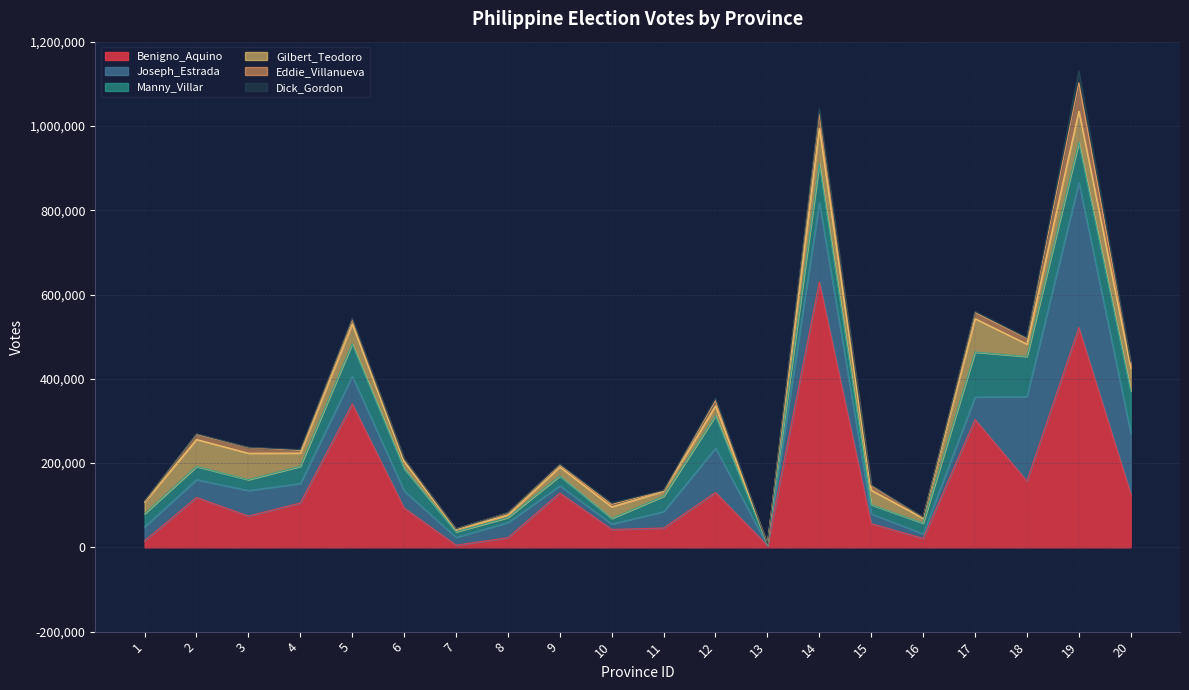

List the series in order of their peak value, highest first.

Benigno_Aquino, Joseph_Estrada, Manny_Villar, Gilbert_Teodoro, Eddie_Villanueva, Dick_Gordon